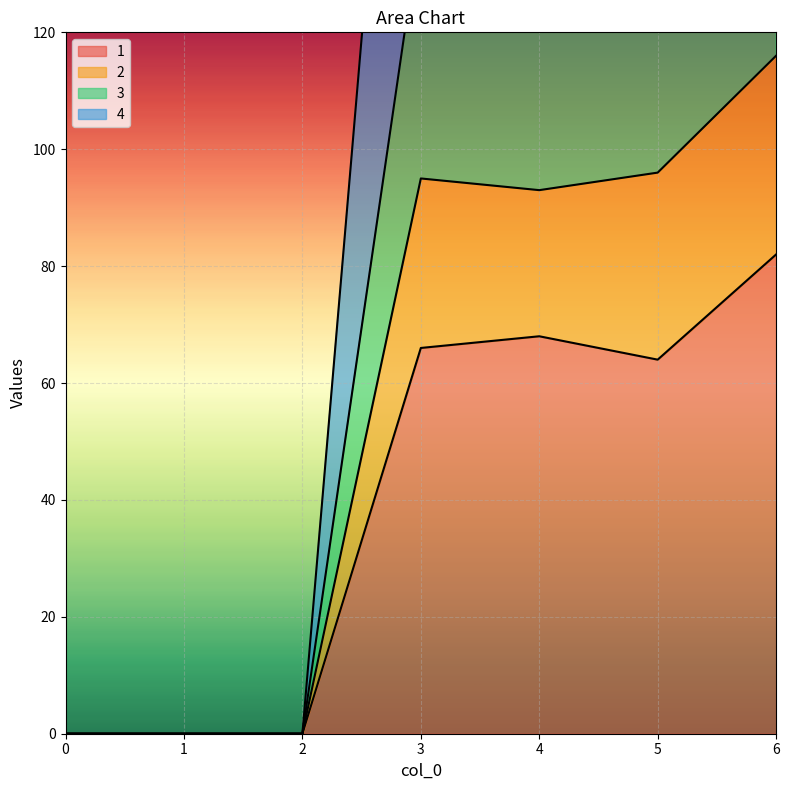

Is it true that 1 equals 103 at 3?

False